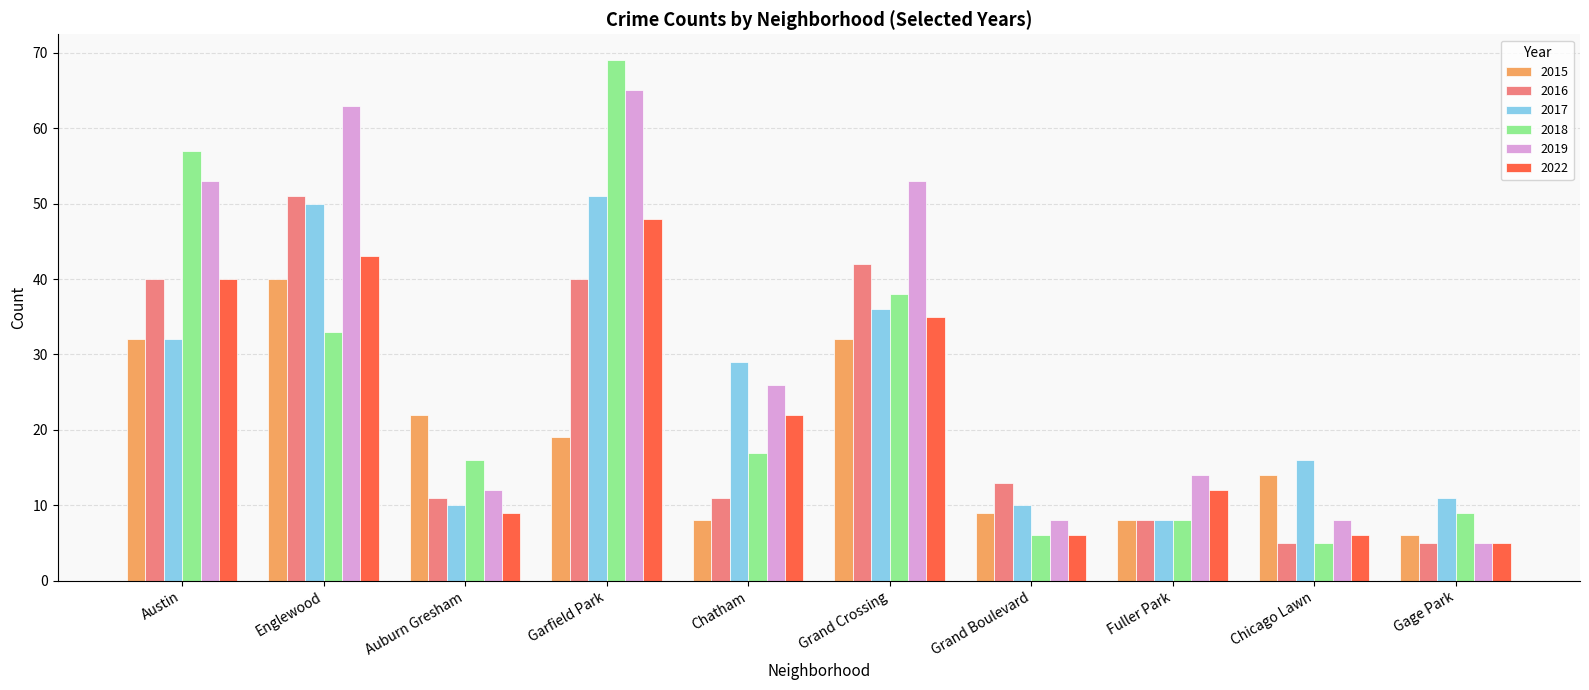

What is the label of the 4th bar from the left?

Garfield Park